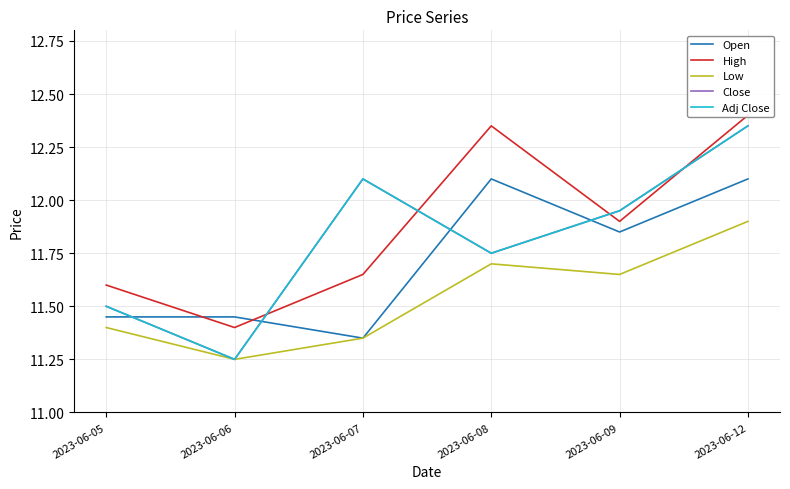

What is the sum of the Close values at 2023-06-07 and 2023-06-09?

24.0